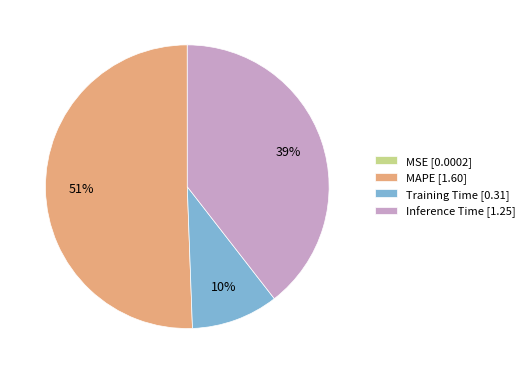

True or false: MAPE accounts for 37% of the total.

False